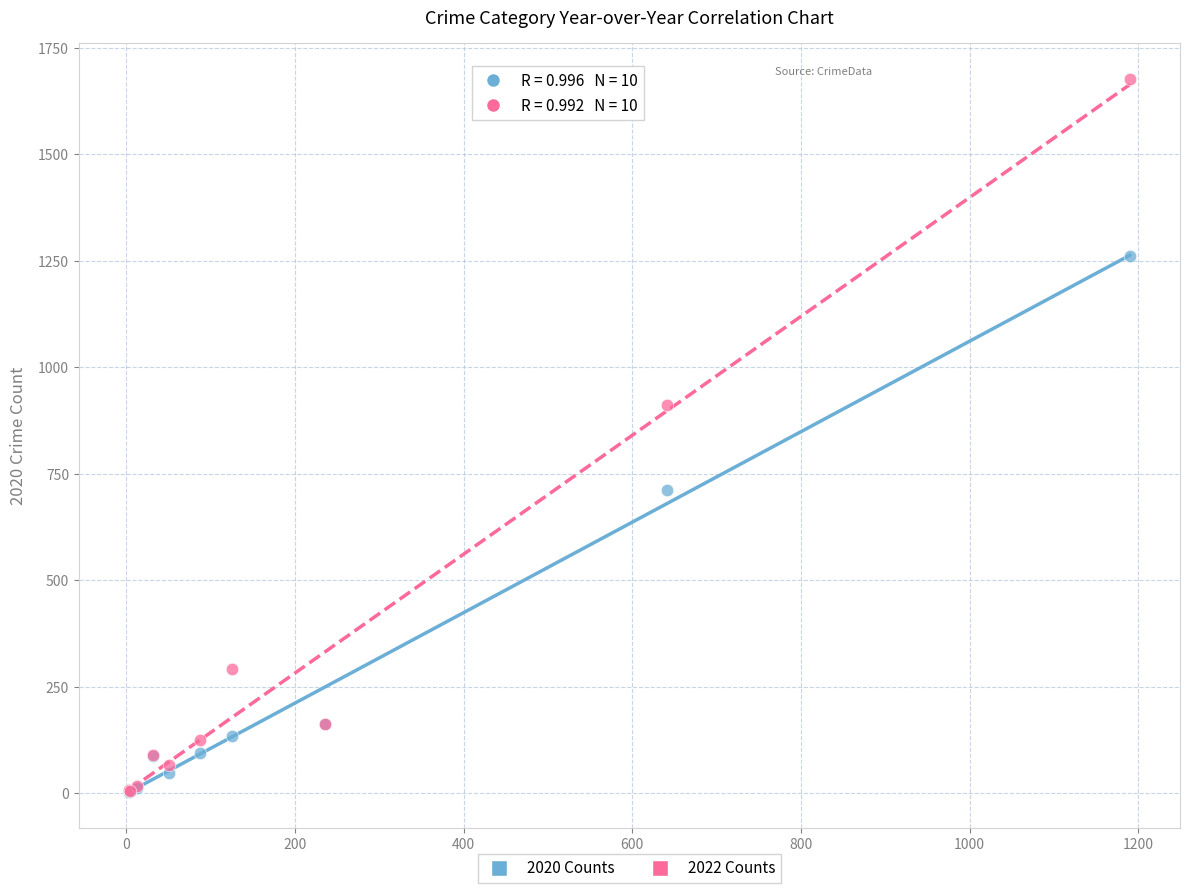

In the 2022 Counts series, what Y value is closest to 841?

912